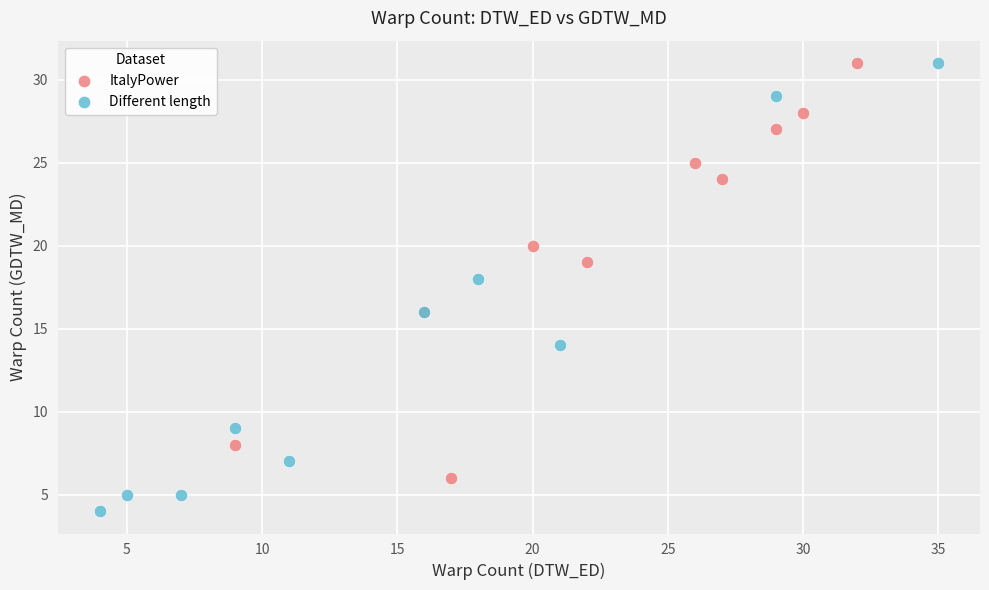

What are all the series names shown in the legend?

ItalyPower, Different length